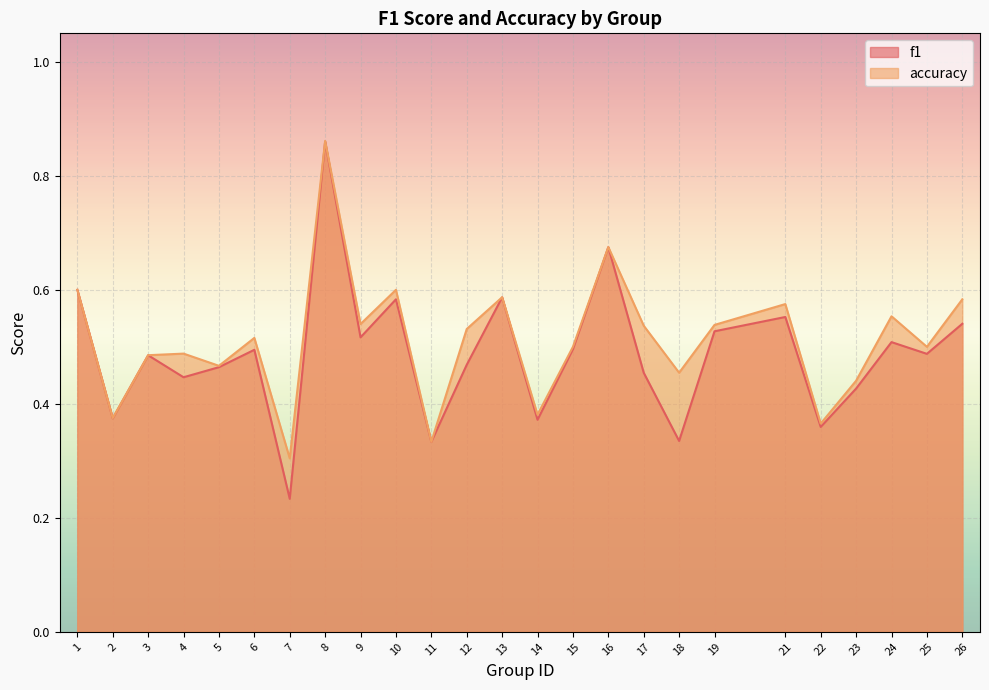

How many lines are shown in the chart?

2